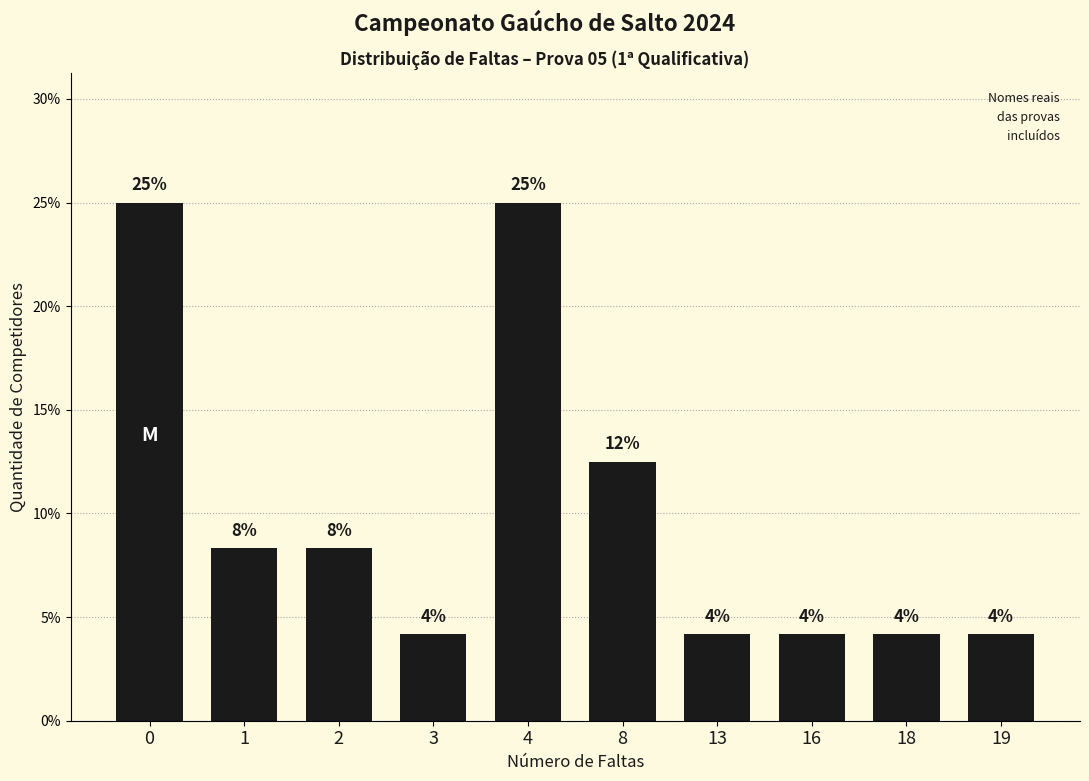

Are the bars horizontal?

No